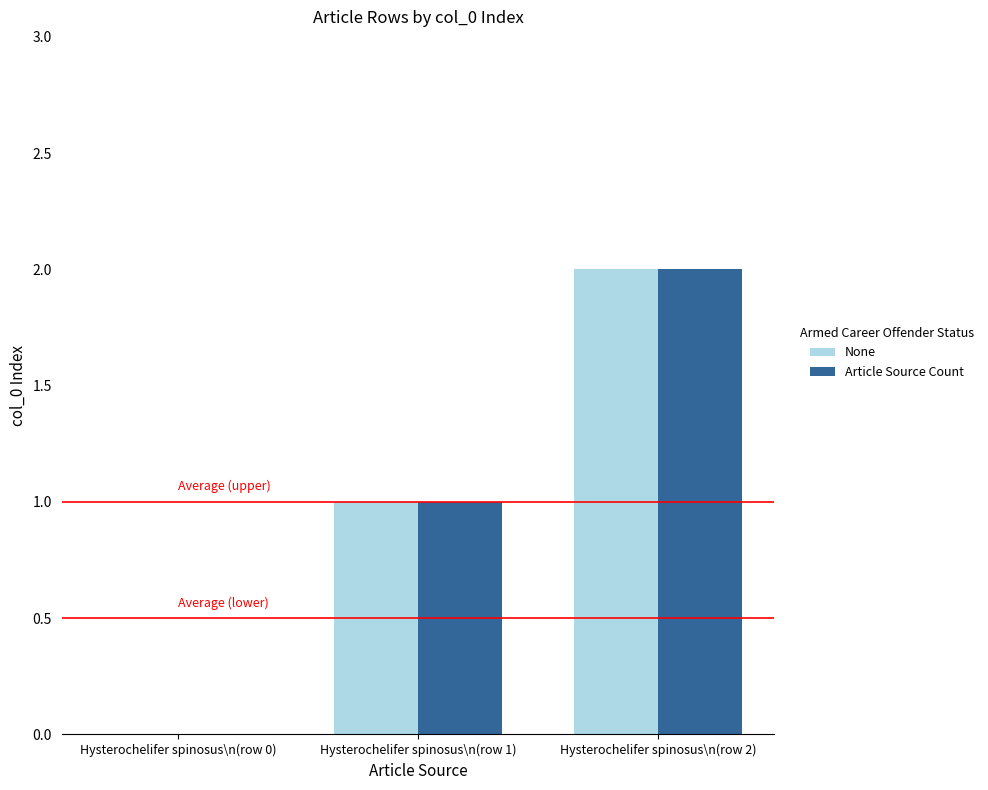

Is it true that Article Source Count equals 2 at Hysterochelifer spinosus\n(row 2)?

True